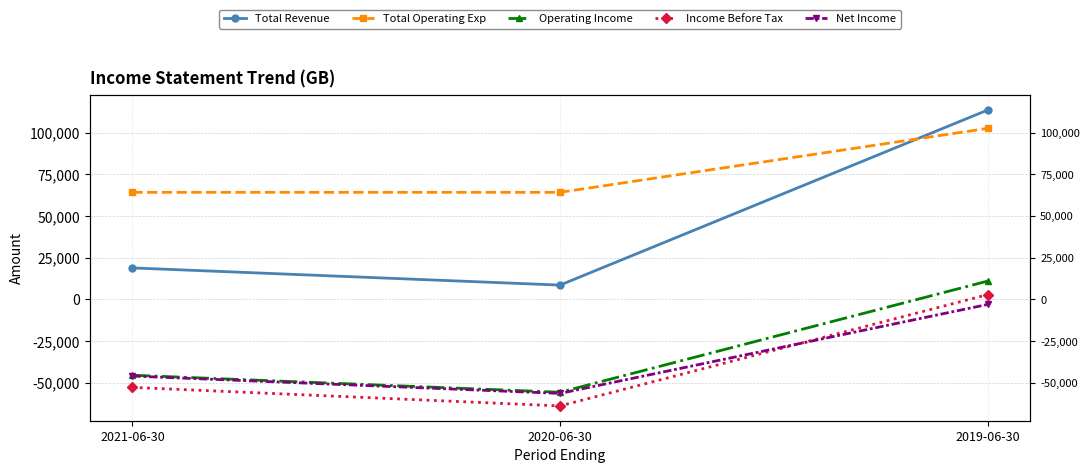

Which series has the largest total across all categories?

Total Operating Exp